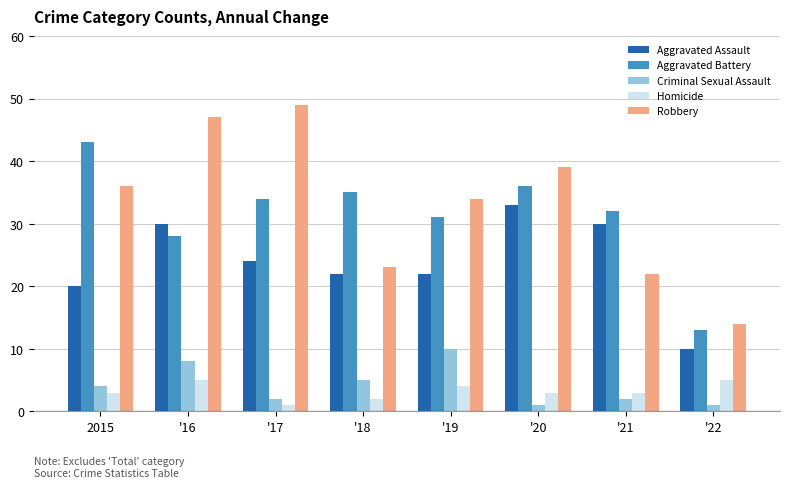

What are all the series names shown in the legend?

Aggravated Assault, Aggravated Battery, Criminal Sexual Assault, Homicide, Robbery